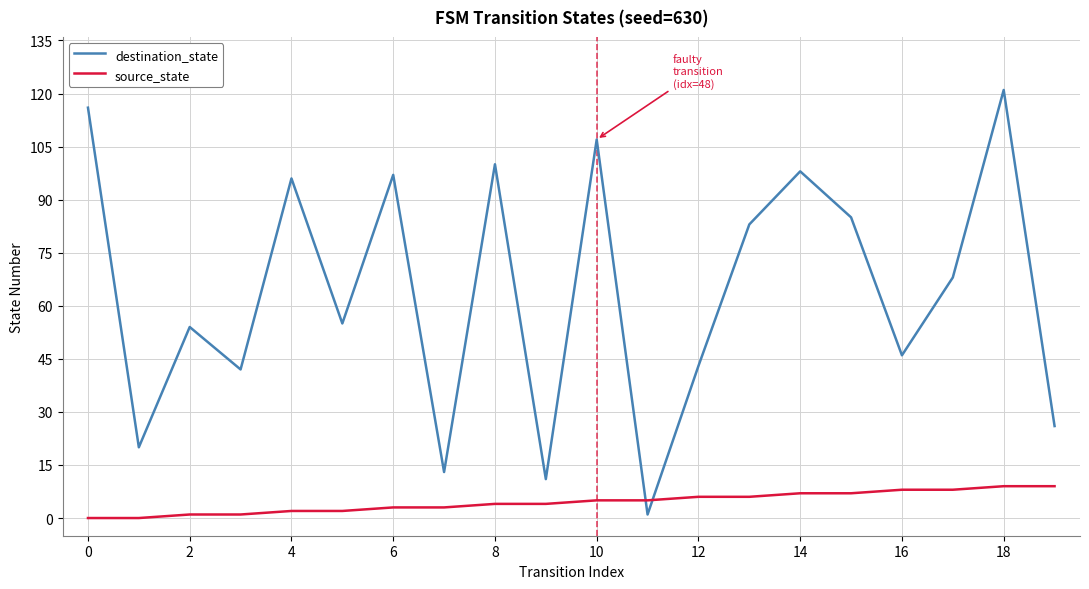

What are all the series names shown in the legend?

destination_state, source_state